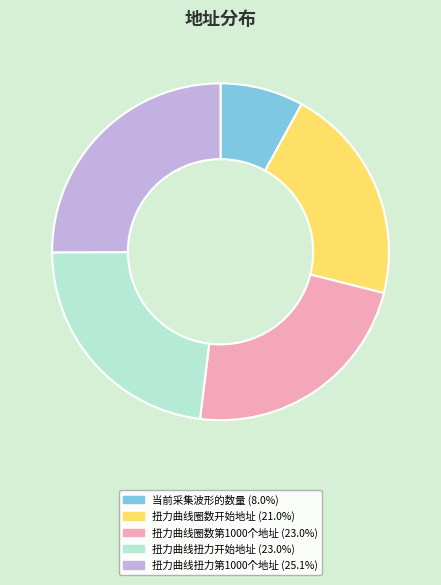

Is the sum of 扭力曲线扭力开始地址 and 当前采集波形的数量 greater than half?

No